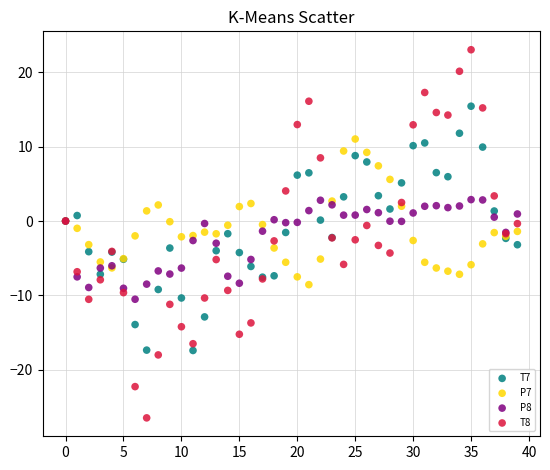

Which series contains the lowest Y value?

T8